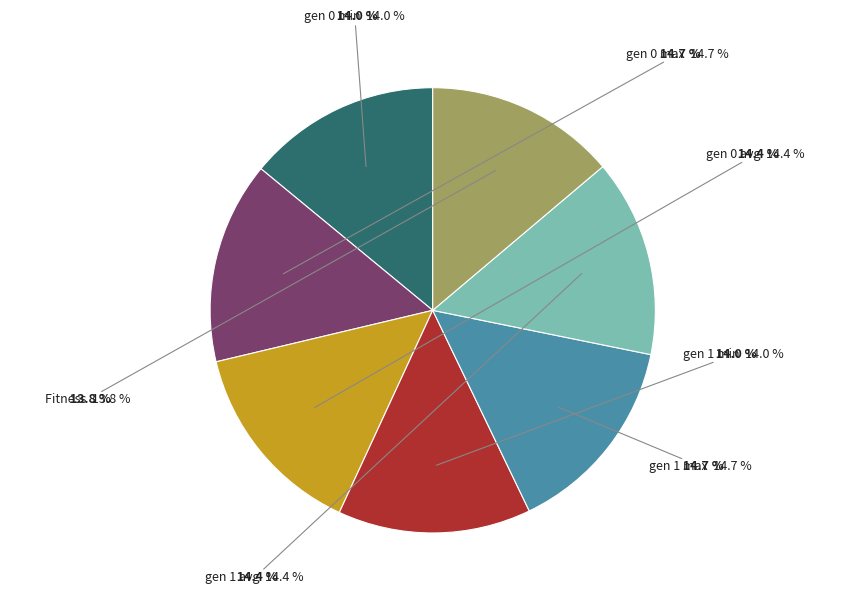

Count the number of slices in the pie.

7